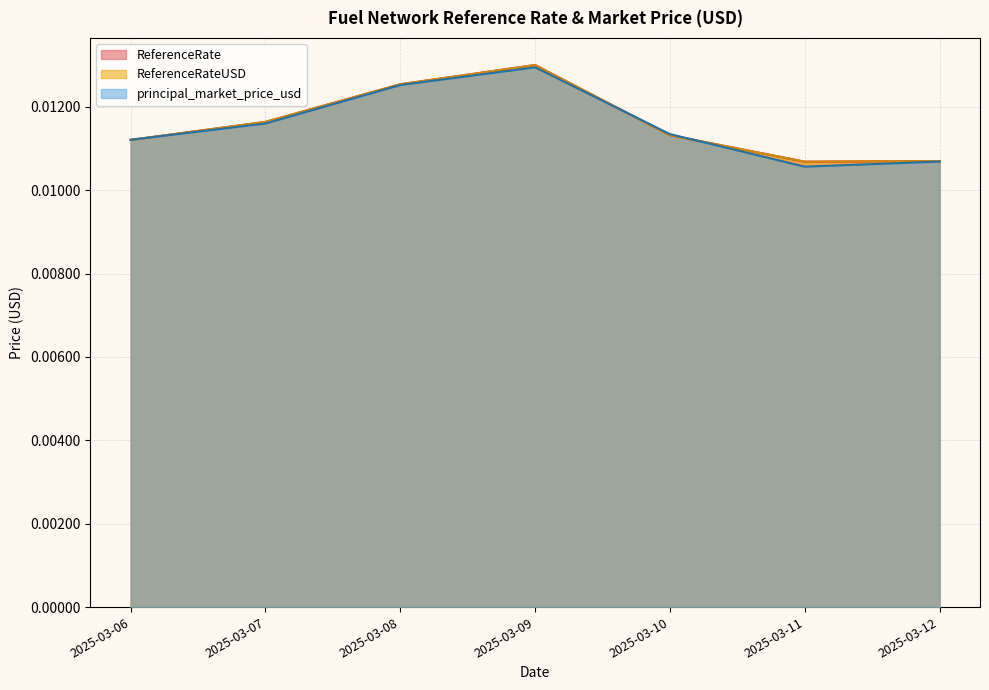

Is it true that ReferenceRate equals 0.0 at 2025-03-06?

True